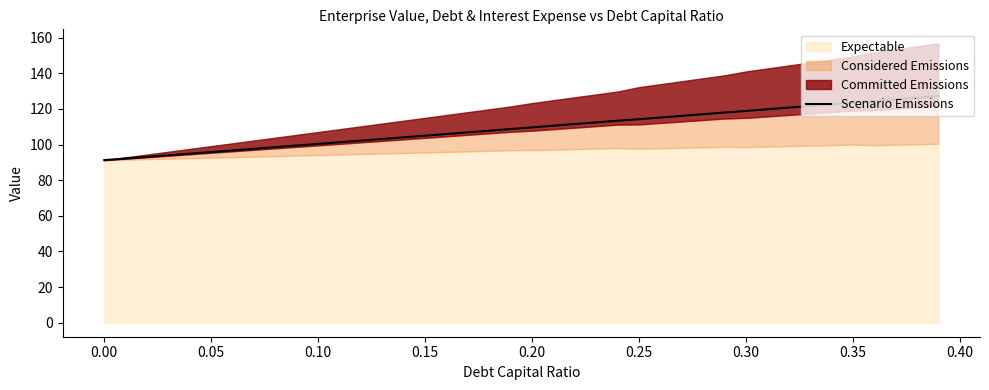

What is the difference between the maximum and minimum values?

36.0